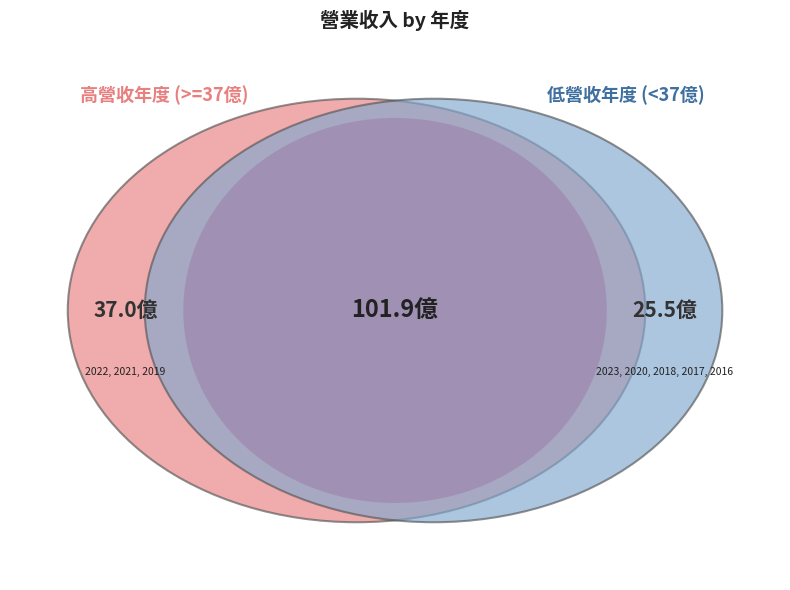

Rank the categories by value from highest to lowest.

2021, 2022, 2019, 2017, 2020, 2018, 2016, 2023